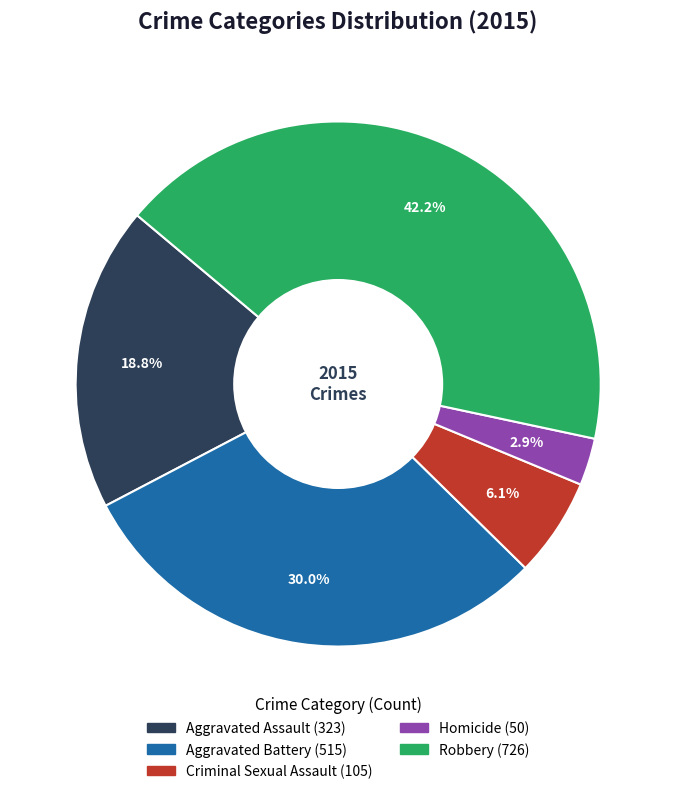

To the nearest percent, what percentage of the pie is Aggravated Battery?

30%